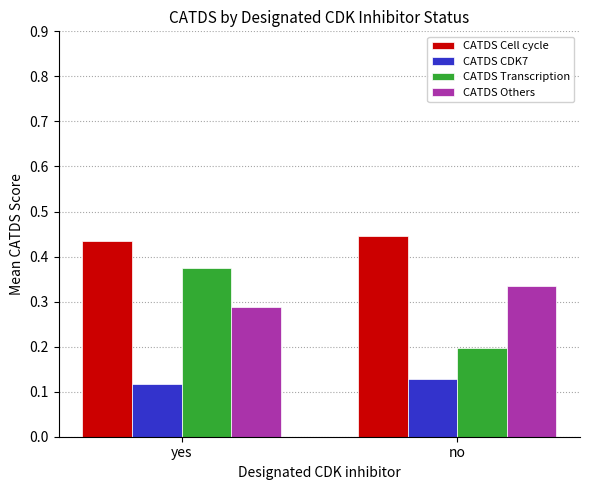

What is the label of the 1st bar from the left?

yes